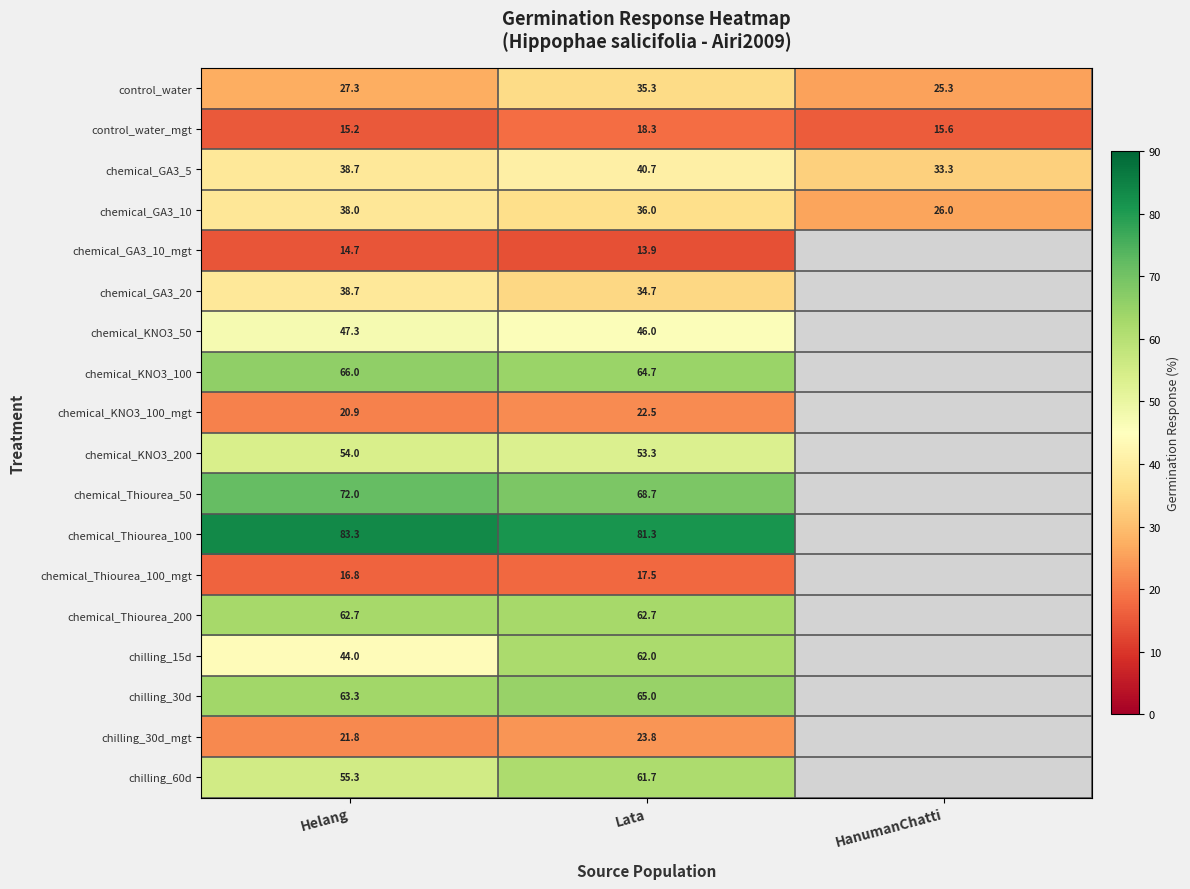

What is the maximum value for chemical_GA3_5?

40.7